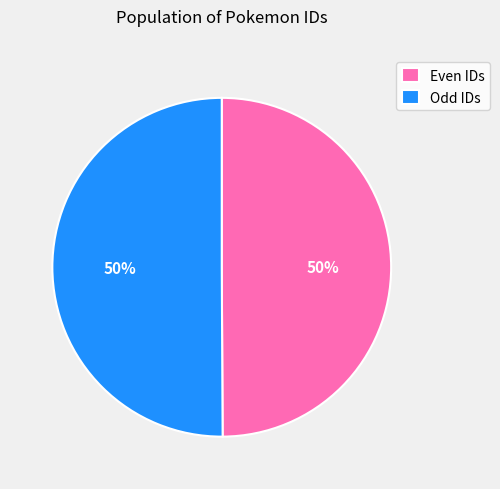

To the nearest percent, what is the combined percentage of Odd IDs and Even IDs?

100%